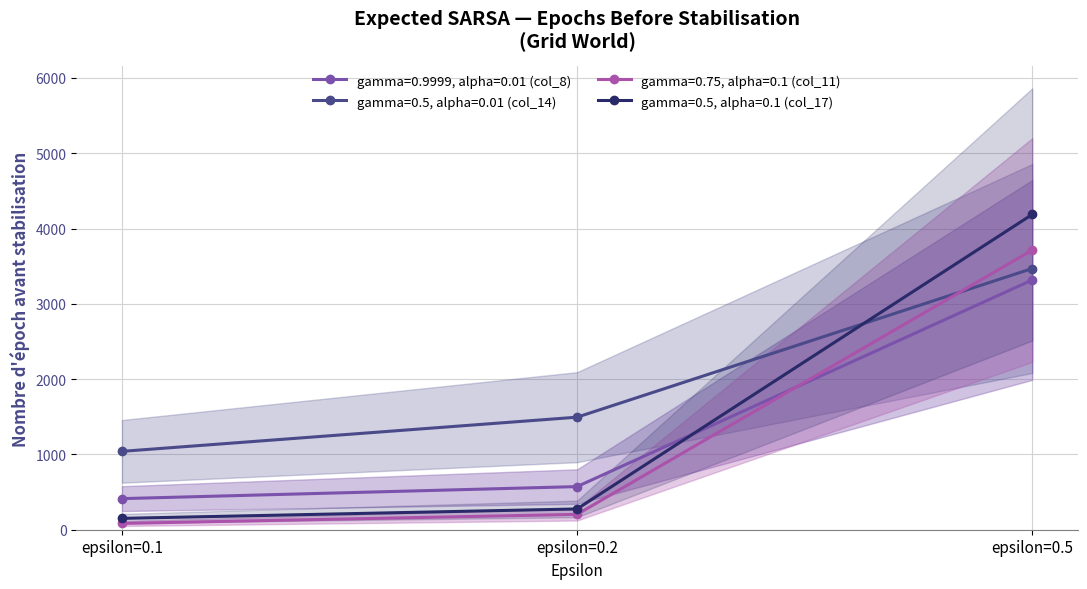

The gamma=0.5, alpha=0.1 (col_17) series shows 275.9 at epsilon=0.2. True or false?

True